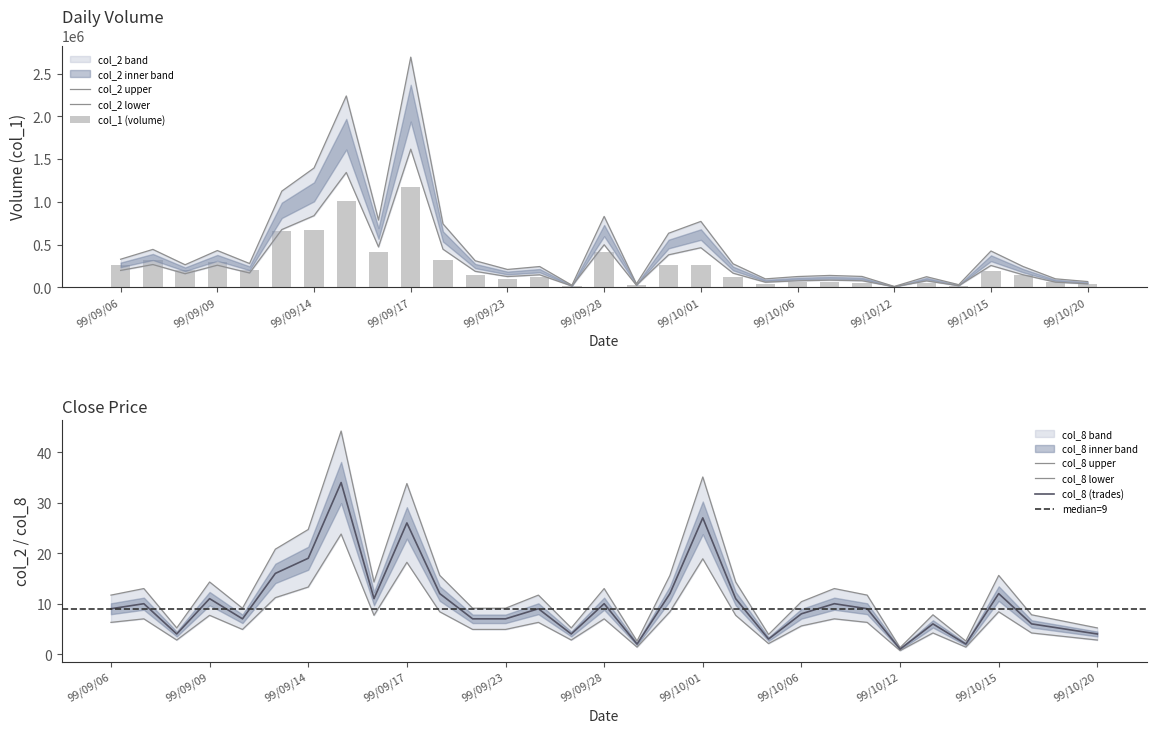

Is it true that col_2 equals 161463.3 at 99/10/19?

False